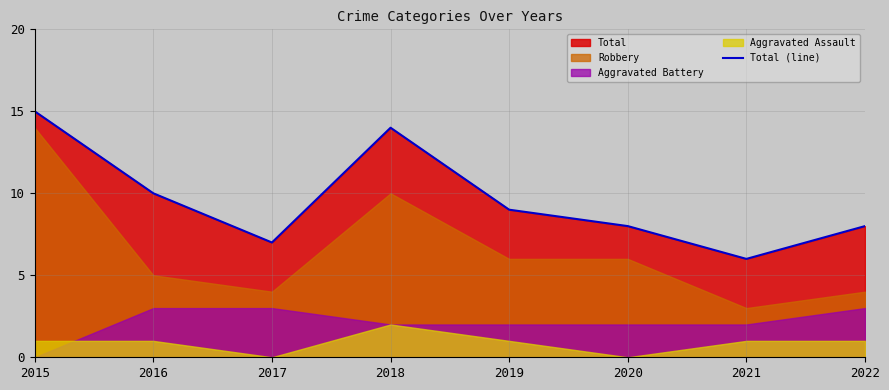

List the labels in order of value, largest first.

2015, 2018, 2016, 2019, 2020, 2022, 2017, 2021